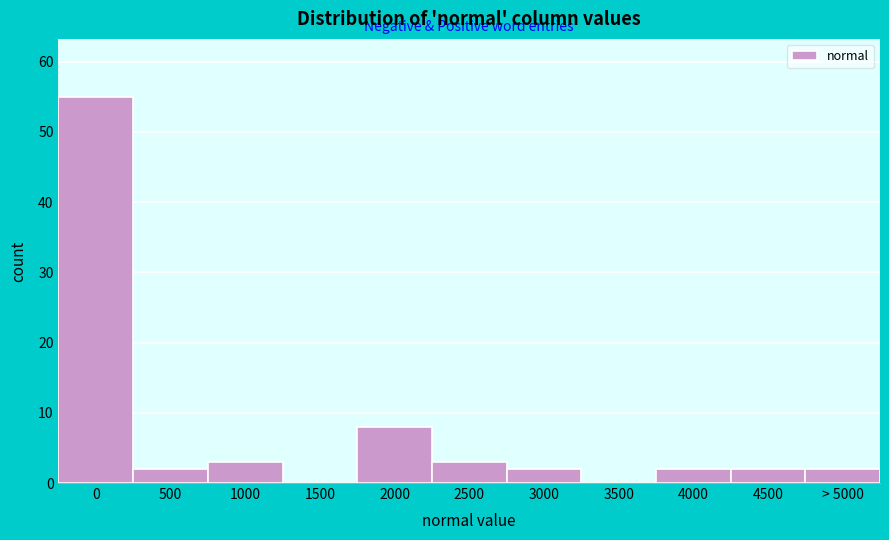

Reading left to right, extract all data points from this chart.

0=55	500=2	1000=3	1500=0	2000=8	2500=3	3000=2	3500=0	4000=2	4500=2	> 5000=2